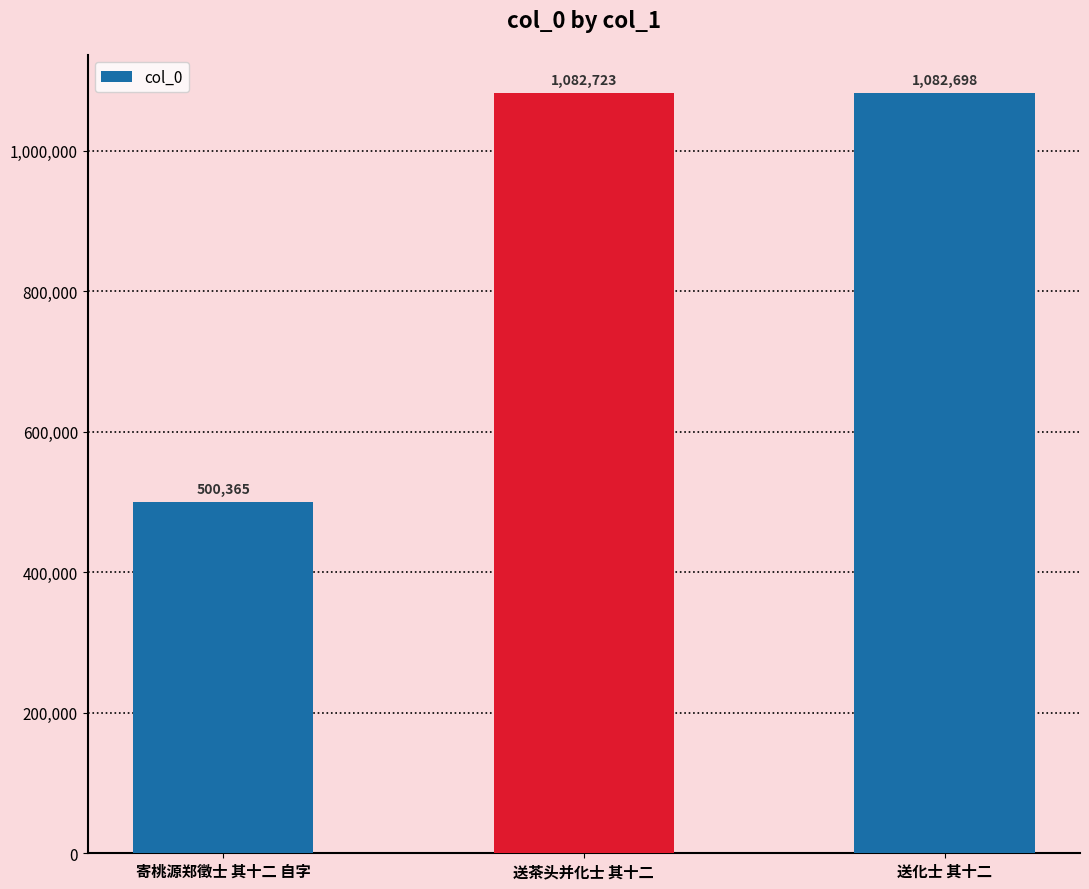

What is the greatest value displayed?

1082723